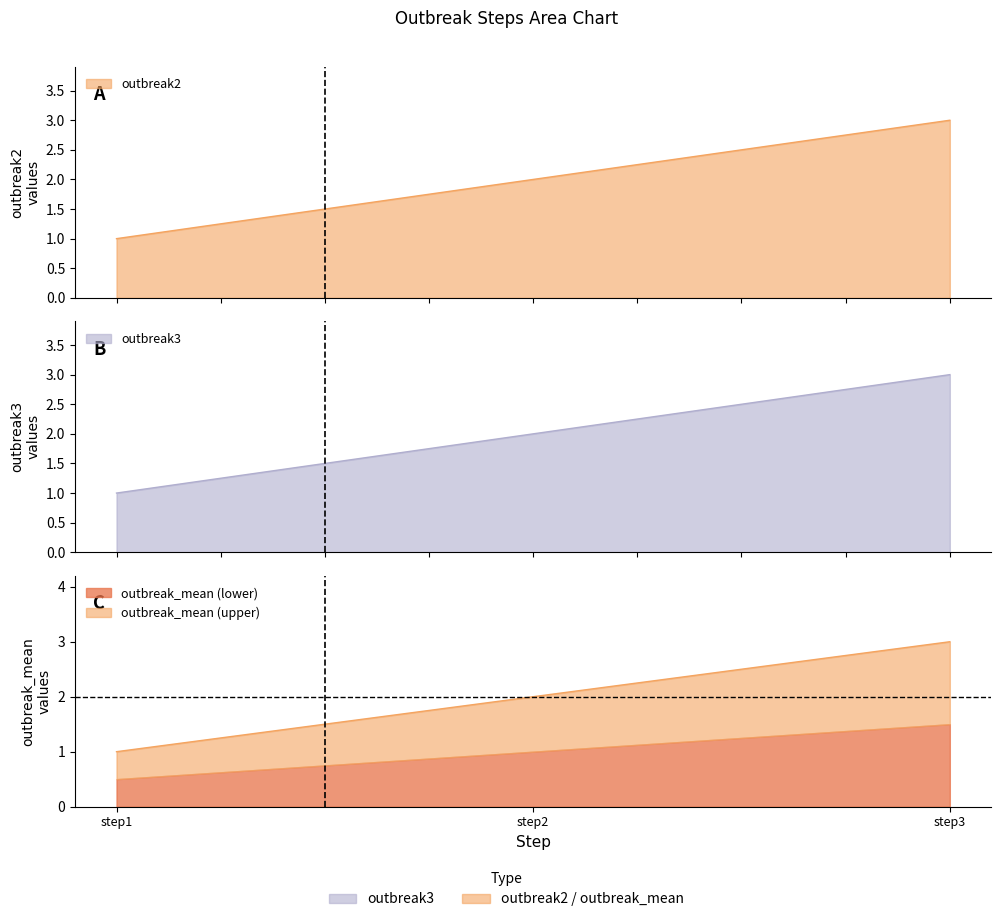

Where does the outbreak_mean series first go above 2?

step3